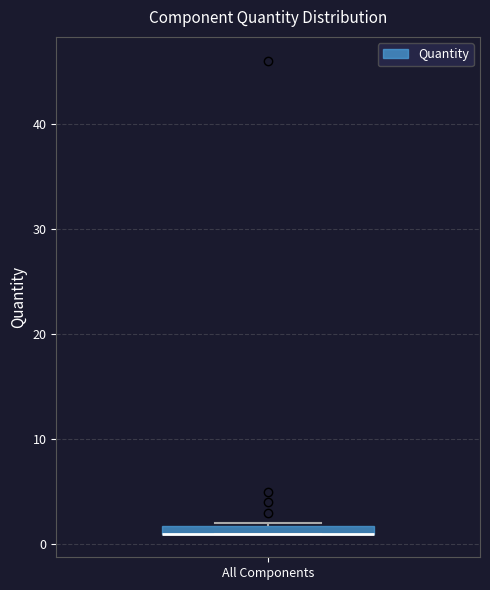

Where is the lower edge of the box for All Components on the y-axis? The values are not printed on the chart, so give them approximately, as read against the axis.

1